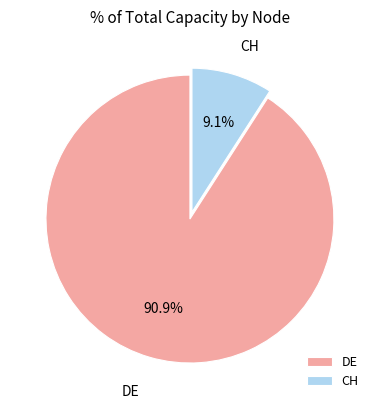

What percentage is NOT represented by DE?

9.1%